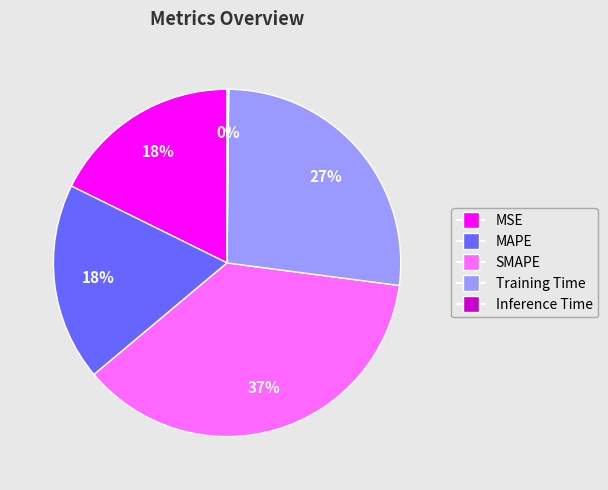

Does MAPE account for over 50% of the chart?

No